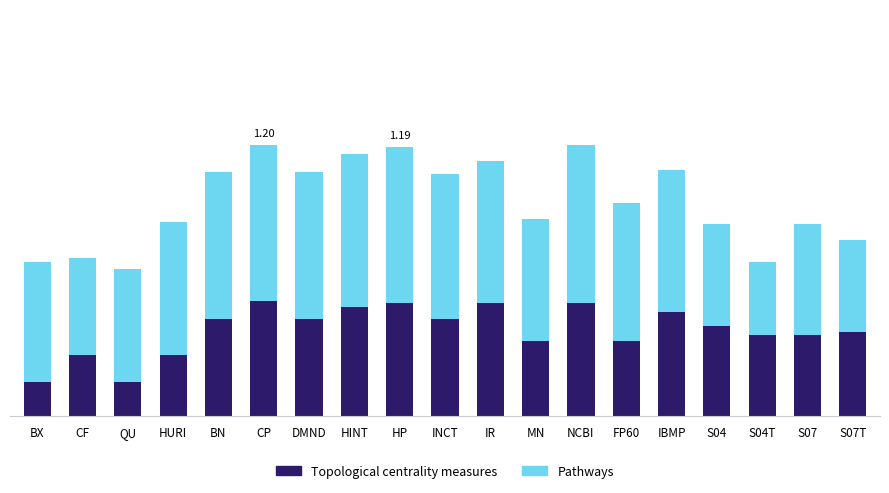

True or false: Topological.centrality.measures has a value of 0.3 at CP.

False